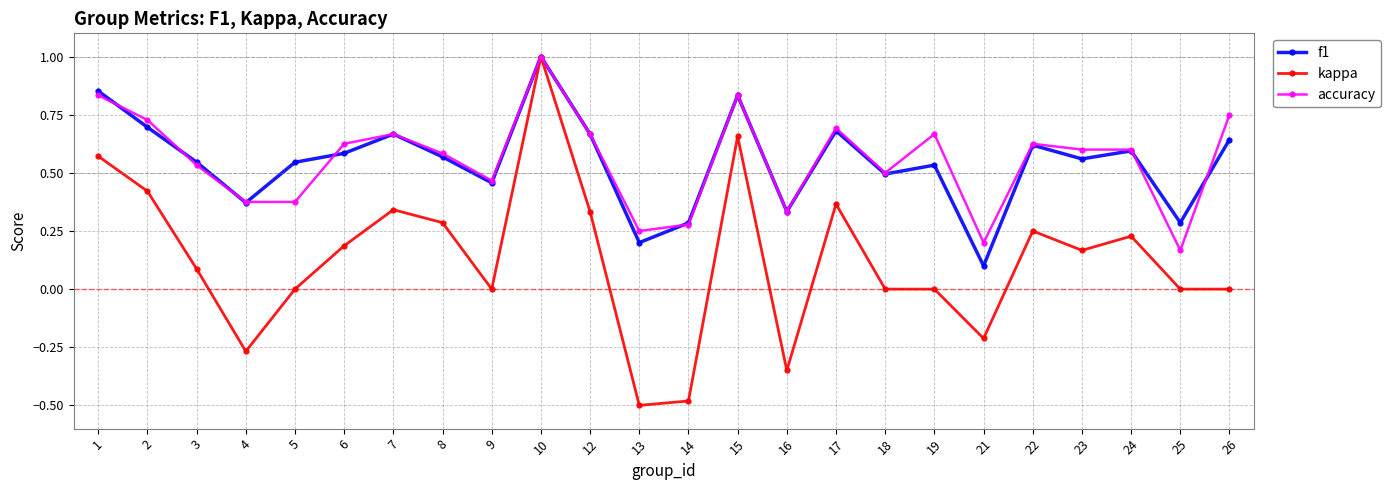

What are all the series names shown in the legend?

f1, kappa, accuracy